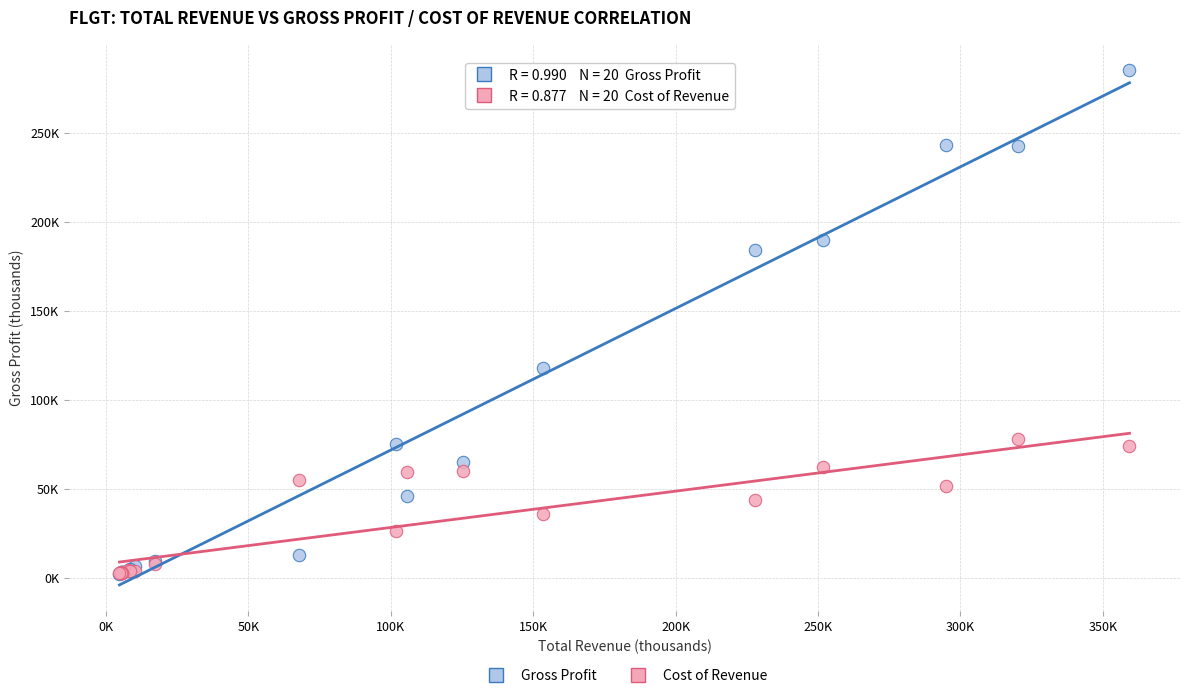

Which series has the widest spread of Y values?

Gross Profit